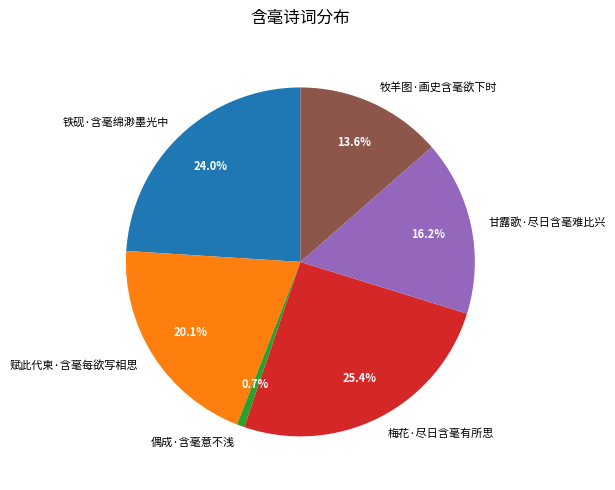

Rank the categories by value from lowest to highest.

偶成·含毫意不浅, 牧羊图·画史含毫欲下时, 甘露歌·尽日含毫难比兴, 赋此代柬·含毫每欲写相思, 铁砚·含毫绵渺墨光中, 梅花·尽日含毫有所思